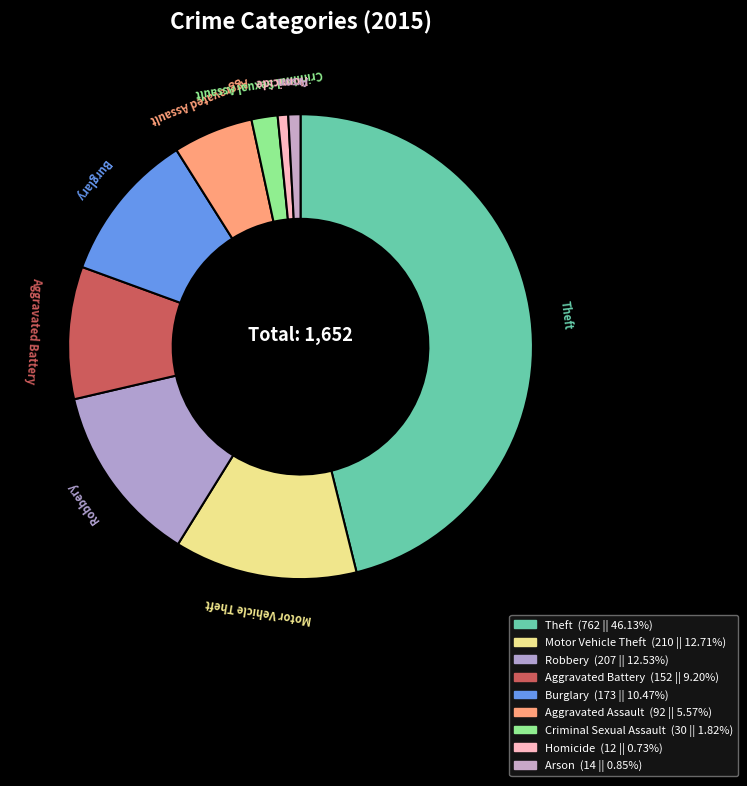

True or false: Robbery accounts for 6% of the total.

False